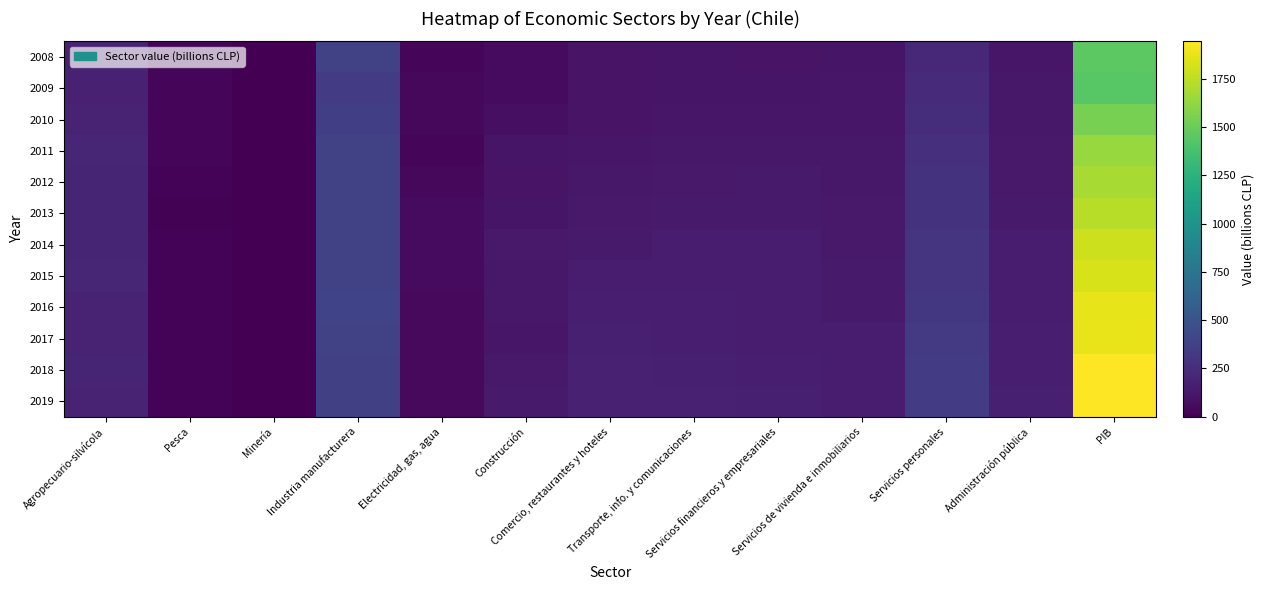

Between Transporte, info. y comunicaciones and Minería, which is larger?

Transporte, info. y comunicaciones